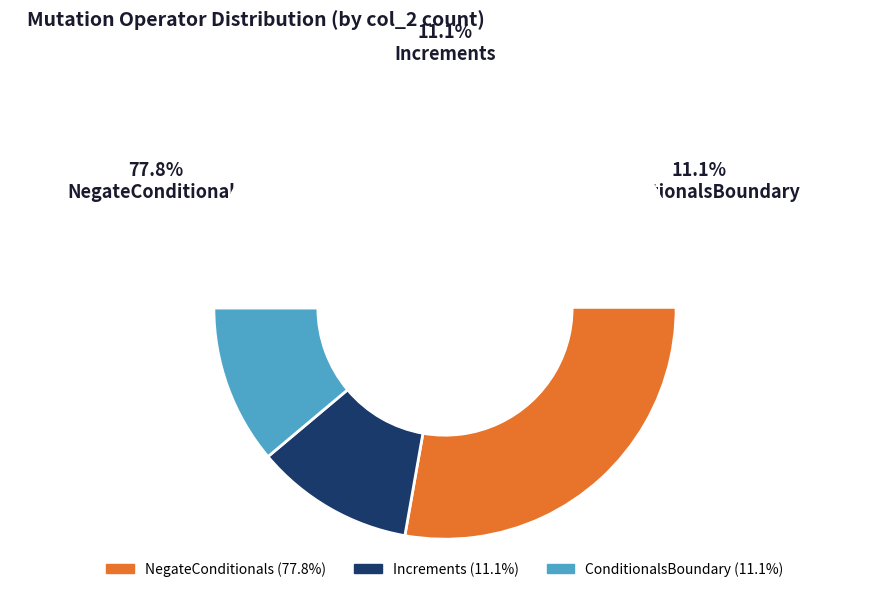

What is the change in value from NegateConditionals to ConditionalsBoundary?

-6